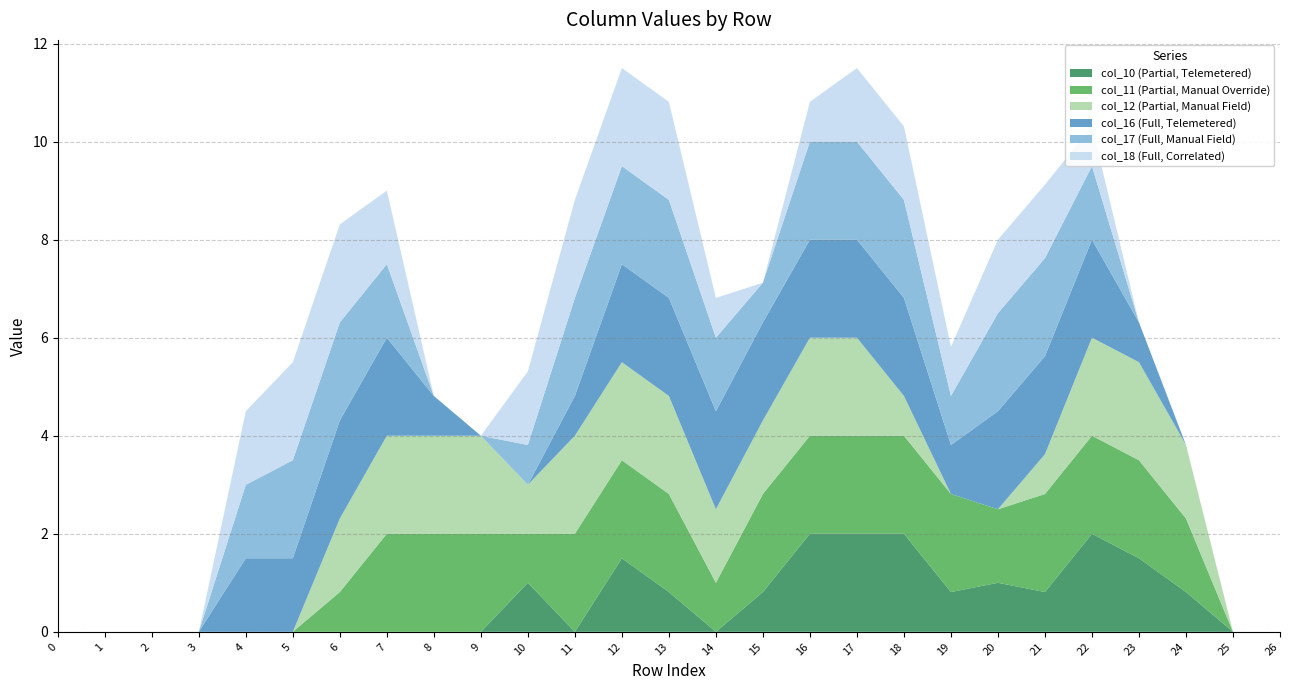

Reading right to left, what are all the values shown in this chart?

col_10: 0.0	0.0	0.8	1.5	2.0	0.8	1.0	0.8	2.0	2.0	2.0	0.8	0.0	0.8	1.5	0.0	1.0	0.0	0.0	0.0	0.0	0.0	0.0	0.0	0.0	0.0	0.0
col_11: 0.0	0.0	1.5	2.0	2.0	2.0	1.5	2.0	2.0	2.0	2.0	2.0	1.0	2.0	2.0	2.0	1.0	2.0	2.0	2.0	0.8	0.0	0.0	0.0	0.0	0.0	0.0
col_12: 0.0	0.0	1.5	2.0	2.0	0.8	0.0	0.0	0.8	2.0	2.0	1.5	1.5	2.0	2.0	2.0	1.0	2.0	2.0	2.0	1.5	0.0	0.0	0.0	0.0	0.0	0.0
col_16: 0.0	0.0	0.0	0.8	2.0	2.0	2.0	1.0	2.0	2.0	2.0	2.0	2.0	2.0	2.0	0.8	0.0	0.0	0.8	2.0	2.0	1.5	1.5	0.0	0.0	0.0	0.0
col_17: 0.0	0.0	0.0	0.0	1.5	2.0	2.0	1.0	2.0	2.0	2.0	0.8	1.5	2.0	2.0	2.0	0.8	0.0	0.0	1.5	2.0	2.0	1.5	0.0	0.0	0.0	0.0
col_18: 0.0	0.0	0.0	0.0	0.8	1.5	1.5	1.0	1.5	1.5	0.8	0.0	0.8	2.0	2.0	2.0	1.5	0.0	0.0	1.5	2.0	2.0	1.5	0.0	0.0	0.0	0.0